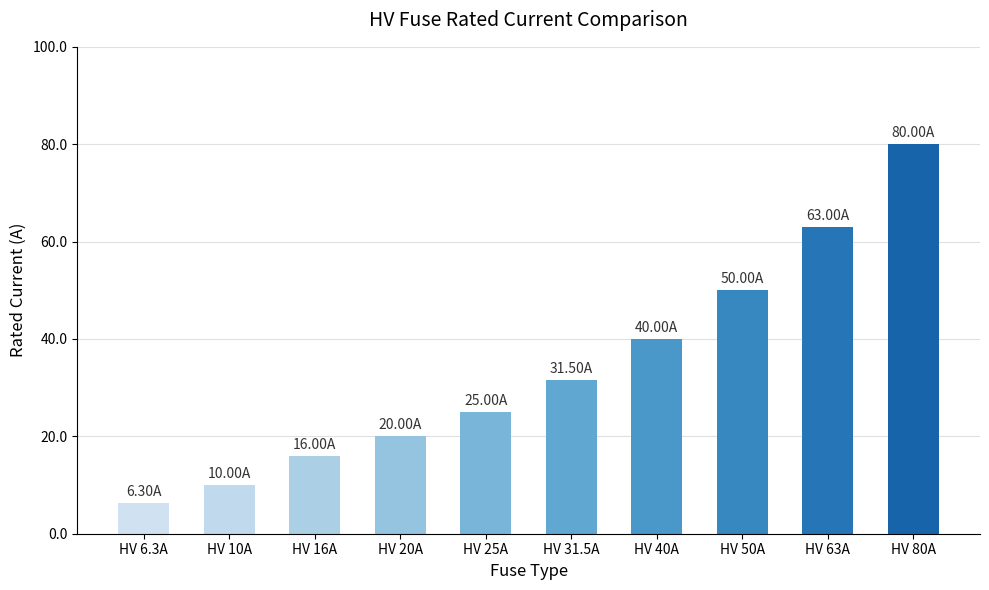

What is the label of the 4th bar from the right?

HV 40A